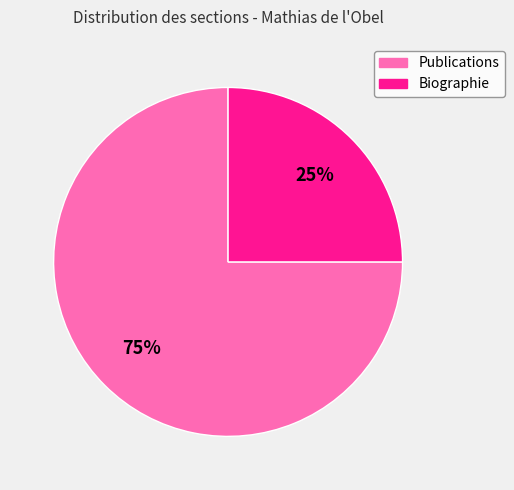

To the nearest percent, what is the difference between the Publications and Biographie slice percentages?

50%